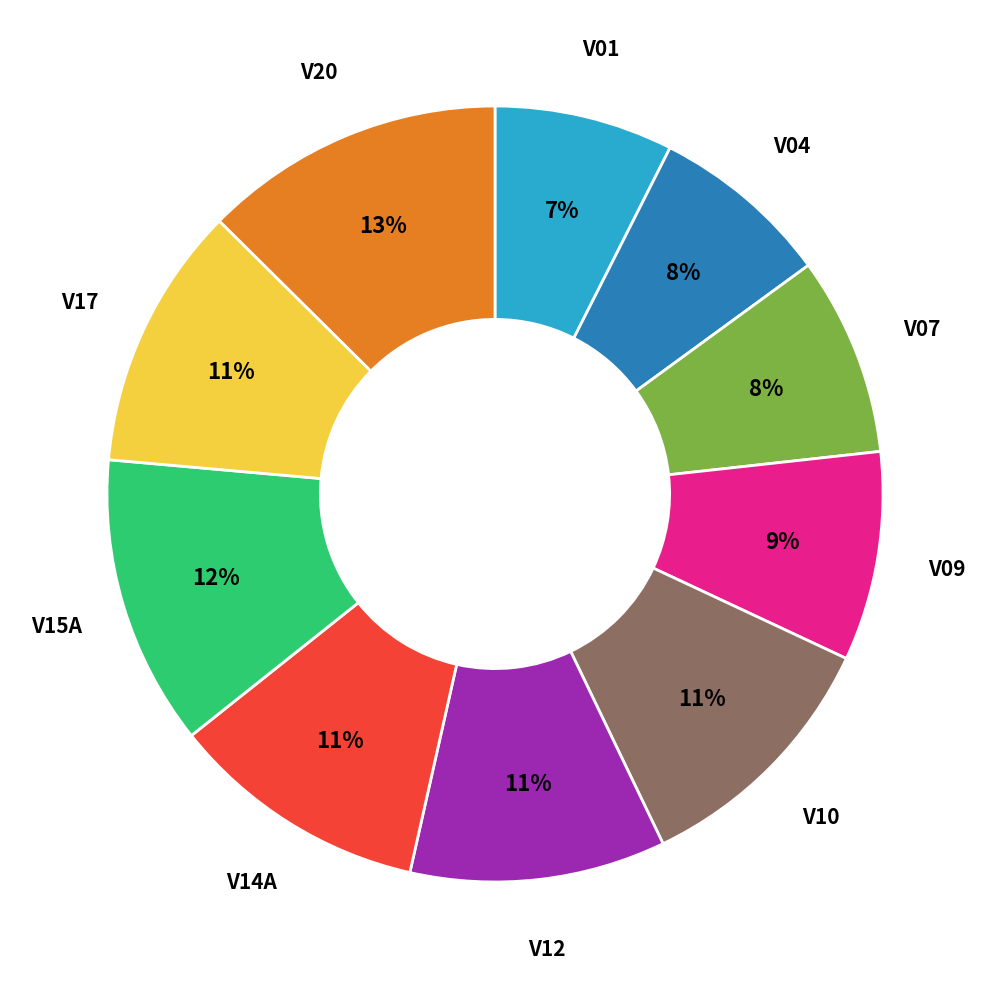

Is there any slice that represents more than half of the pie?

No